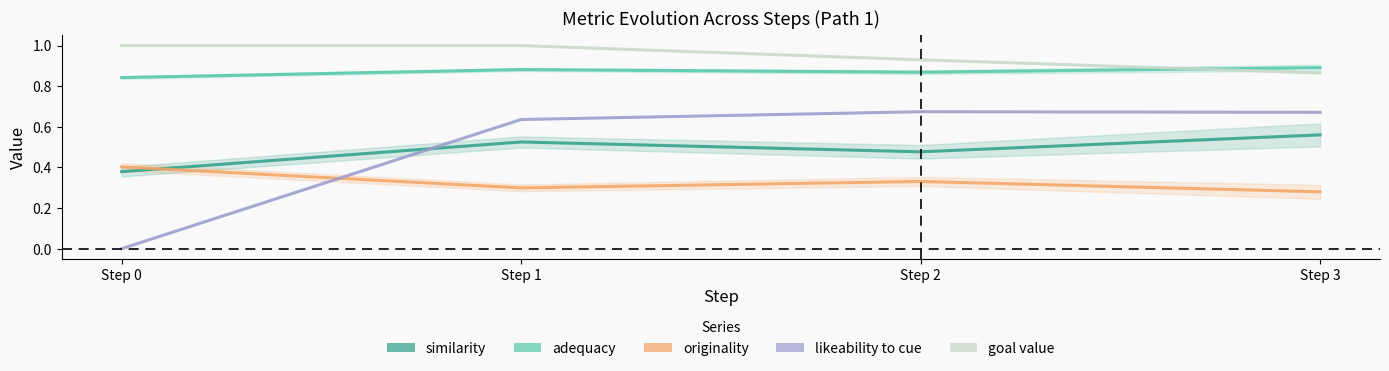

What is the spread (max minus min) of values at Step 3?

0.6